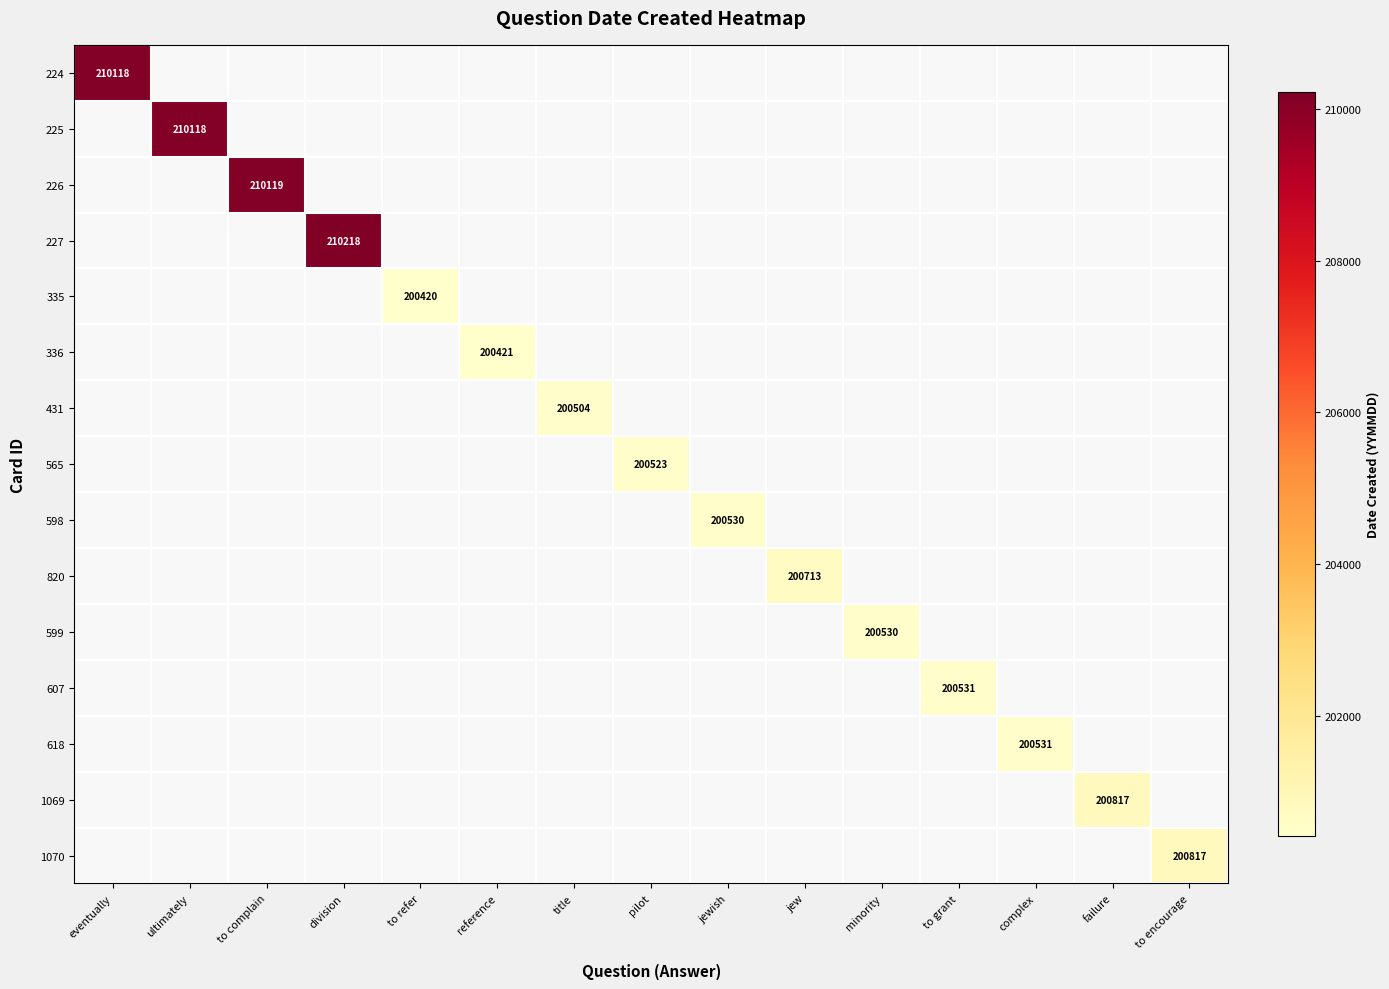

How many categories are shown in the chart?

15